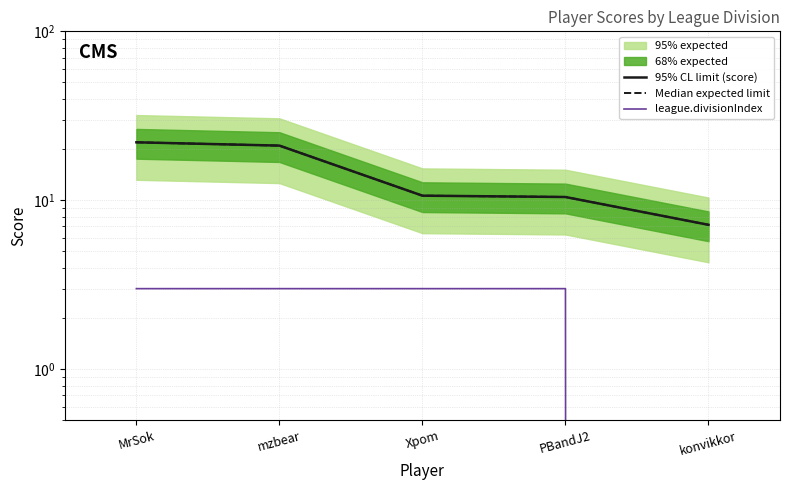

What is the average value of the 95% CL limit (score) series?

14.3